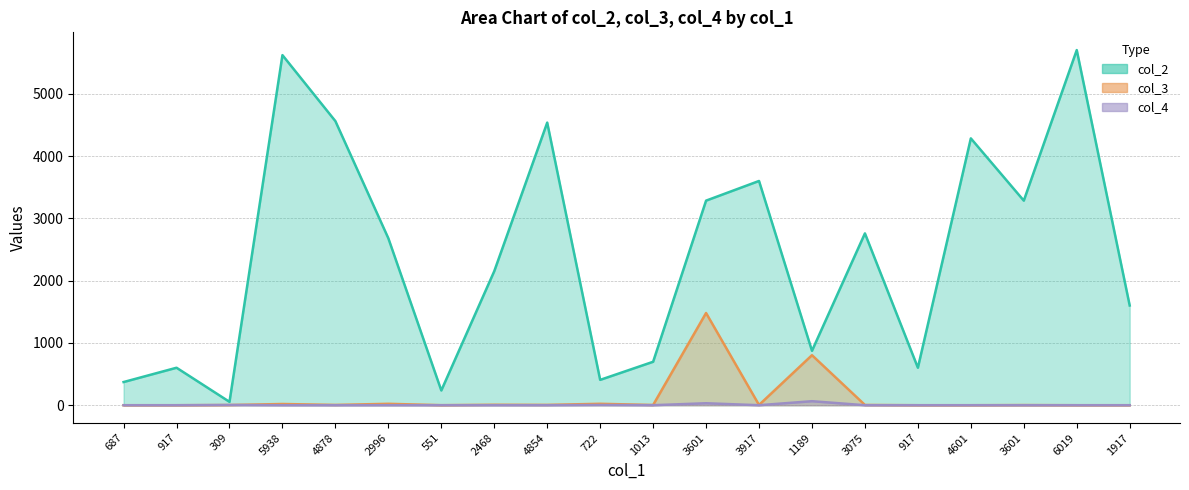

Where does the col_2 series first go above 2680?

5938